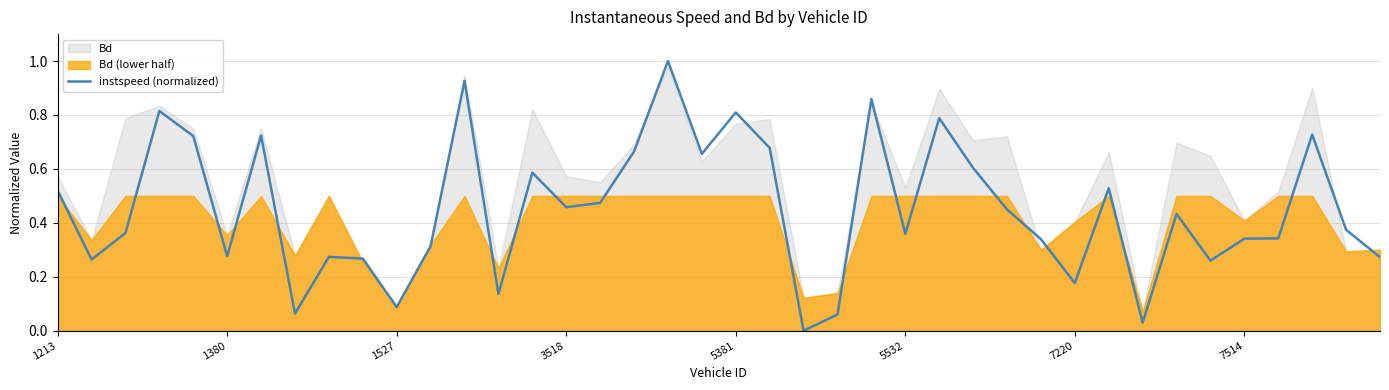

Which has a higher value, 25 or 27?

27